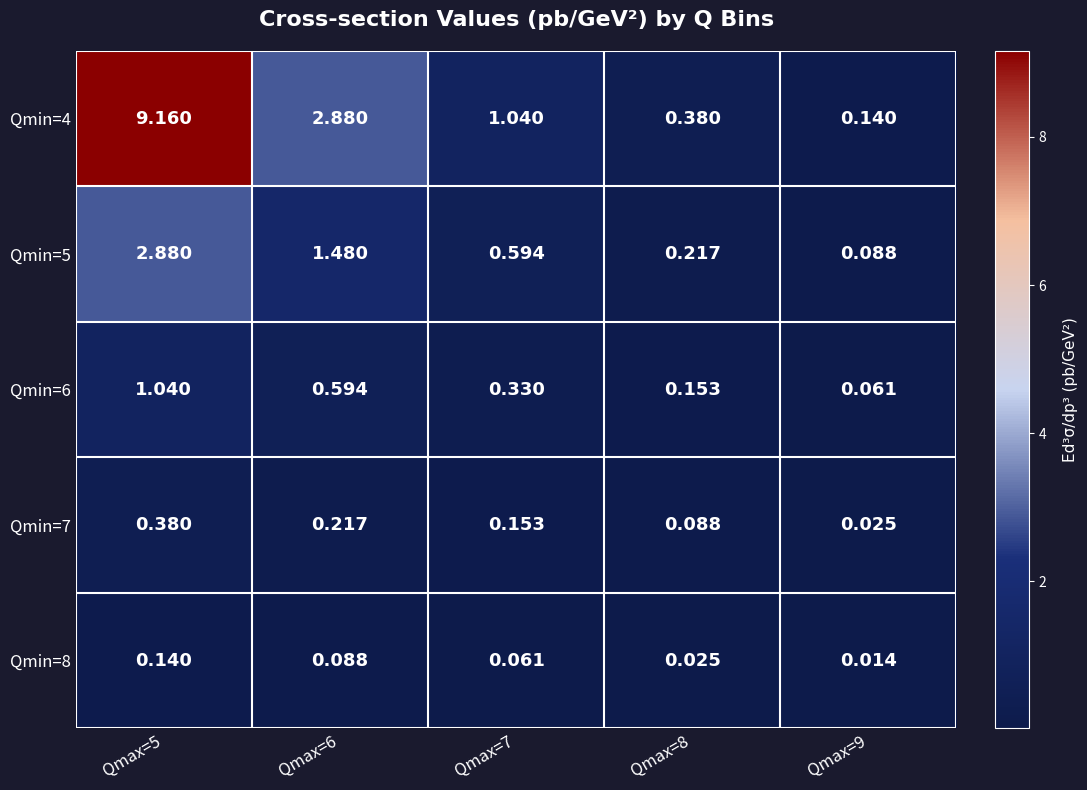

Is the value of Qmin=7 at Qmax=7 greater than the value of Qmin=5 at Qmax=9?

Yes